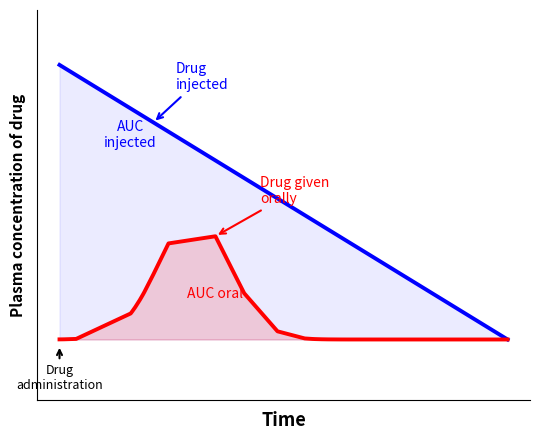

What is the value of the Drug given orally point at the 14th from the left?

0.3